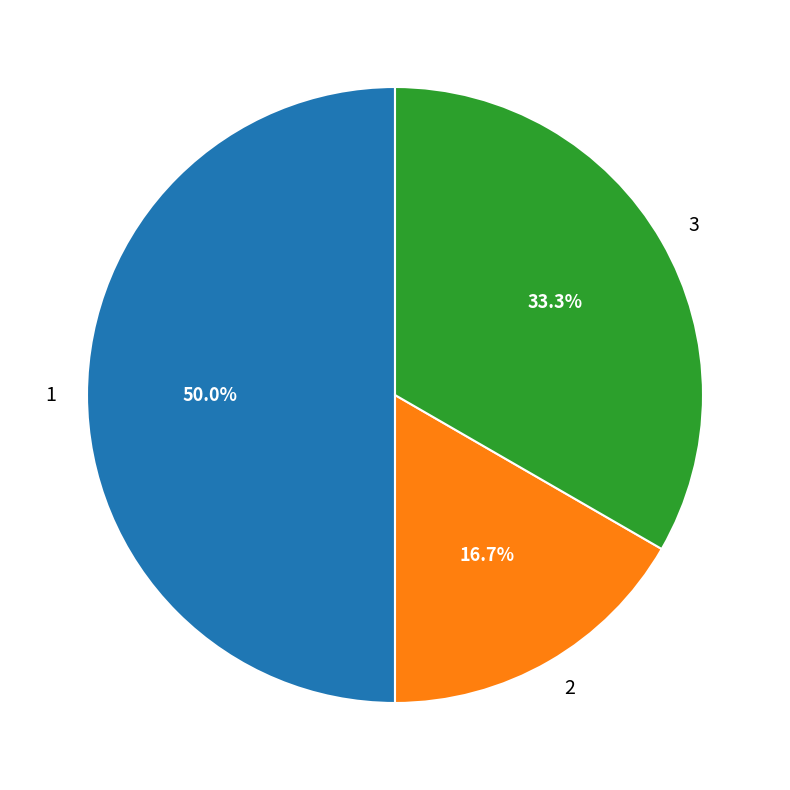

Is it true that 2 is 26% of the pie?

False